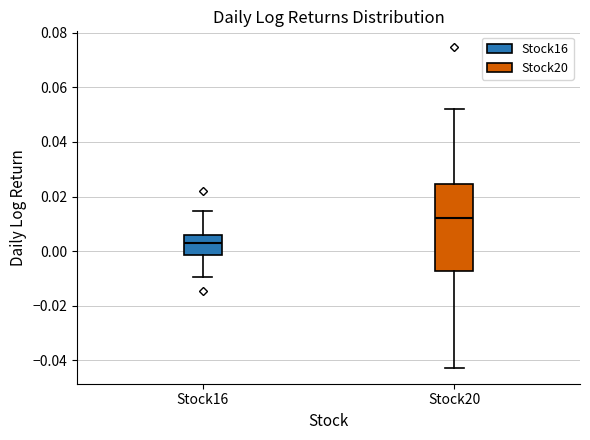

Reading left to right, transcribe this box plot: for each box, give where its median line is, the range the box spans, and where its two whiskers end, as read against the y-axis. The values are not printed on the chart, so give them approximately, as read against the axis.

Stock16: median 0.002, box -0.002 to 0.006, whiskers -0.010 to 0.014
Stock20: median 0.012, box -0.008 to 0.024, whiskers -0.042 to 0.052